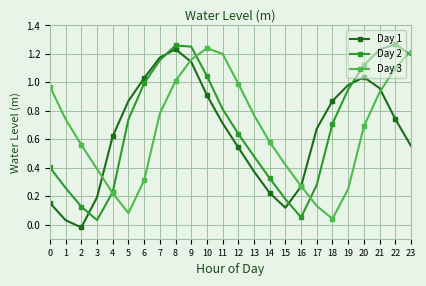

Which series changed the most between 5 and 20?

Day 3